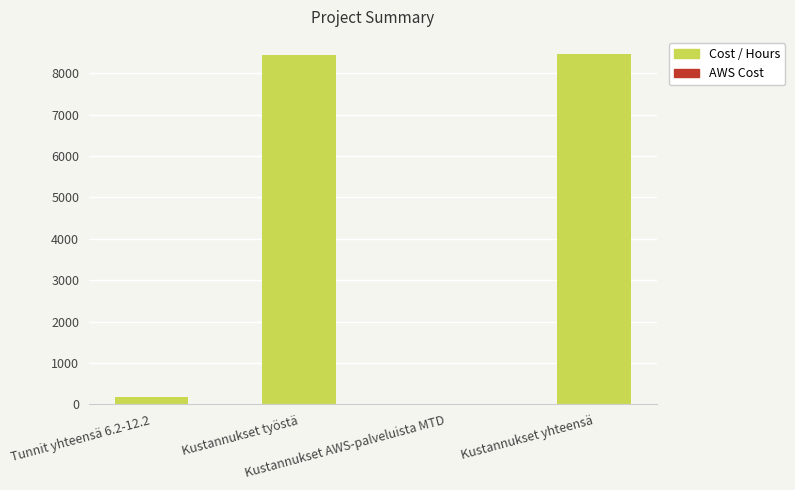

At which category does the chart reach its minimum across all series?

Kustannukset AWS-palveluista MTD